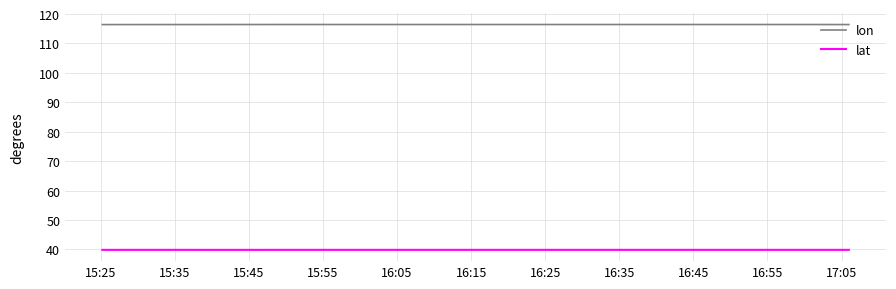

Rank the series by their average value, from highest to lowest.

lon, lat